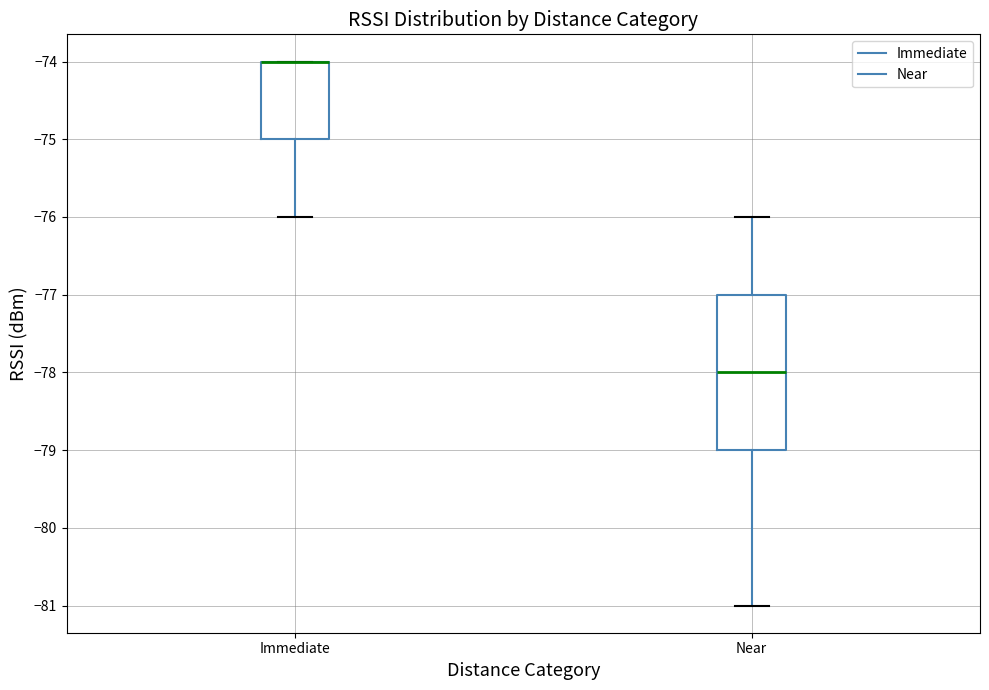

Which box is the tallest, from its lower edge to its upper edge?

Near